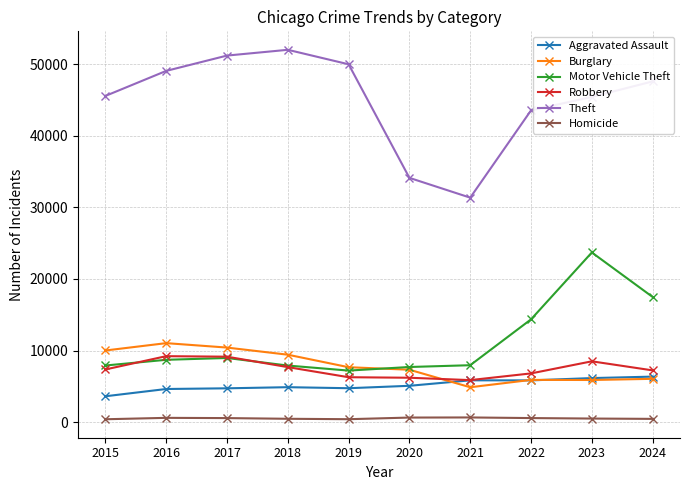

What is the total value across all series at 2023?

90172